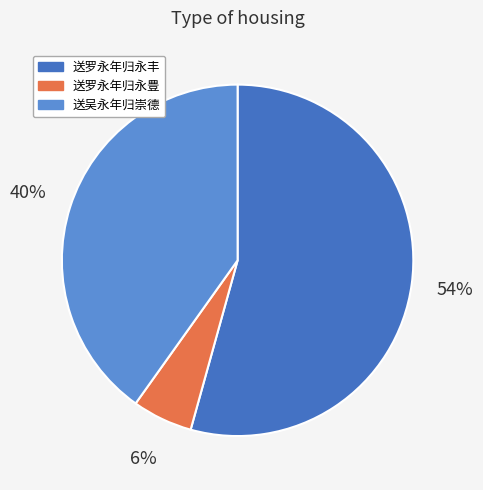

To the nearest percent, what percentage of the pie is 送罗永年归永豊?

6%